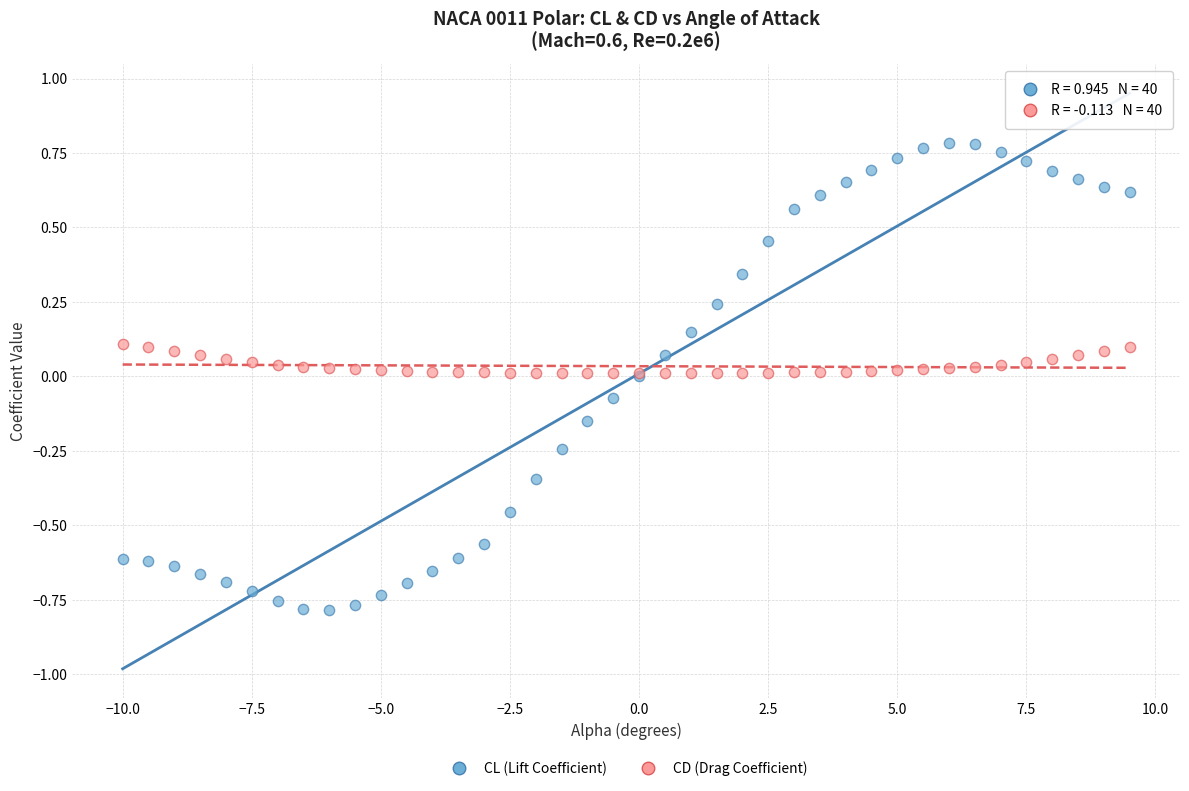

What are all the series names shown in the legend?

CL (Lift Coefficient), CD (Drag Coefficient)